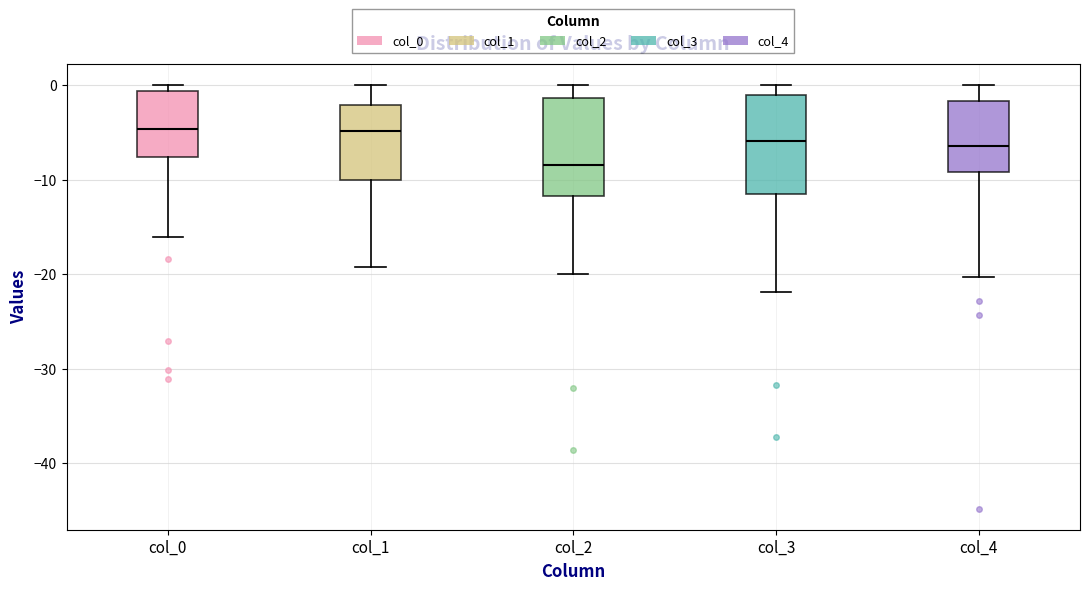

Reading left to right, read every box against the y-axis: the position of its median line, the range the box covers, and the ends of its whiskers. The values are not printed on the chart, so give them approximately, as read against the axis.

col_0: median -5, box -8 to -1, whiskers -16 to 0
col_1: median -5, box -10 to -2, whiskers -19 to 0
col_2: median -8, box -12 to -1, whiskers -20 to 0
col_3: median -6, box -12 to -1, whiskers -22 to 0
col_4: median -6, box -9 to -2, whiskers -20 to 0